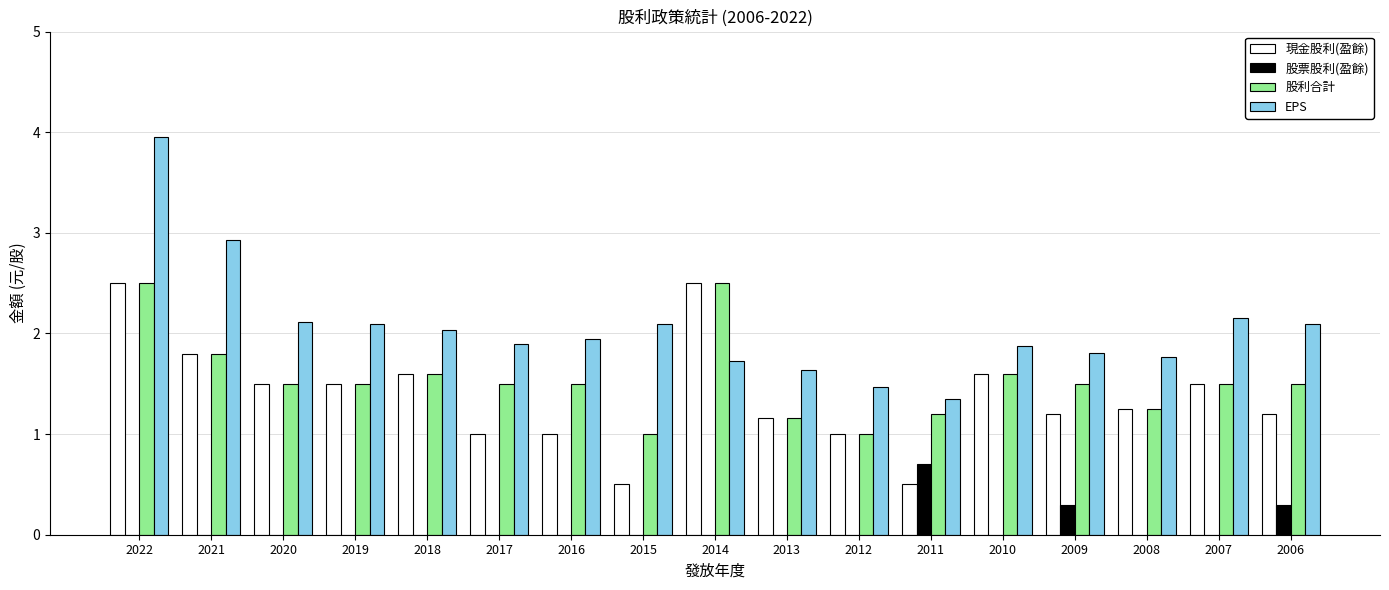

What is the average value of the 股票股利(盈餘) series?

0.1